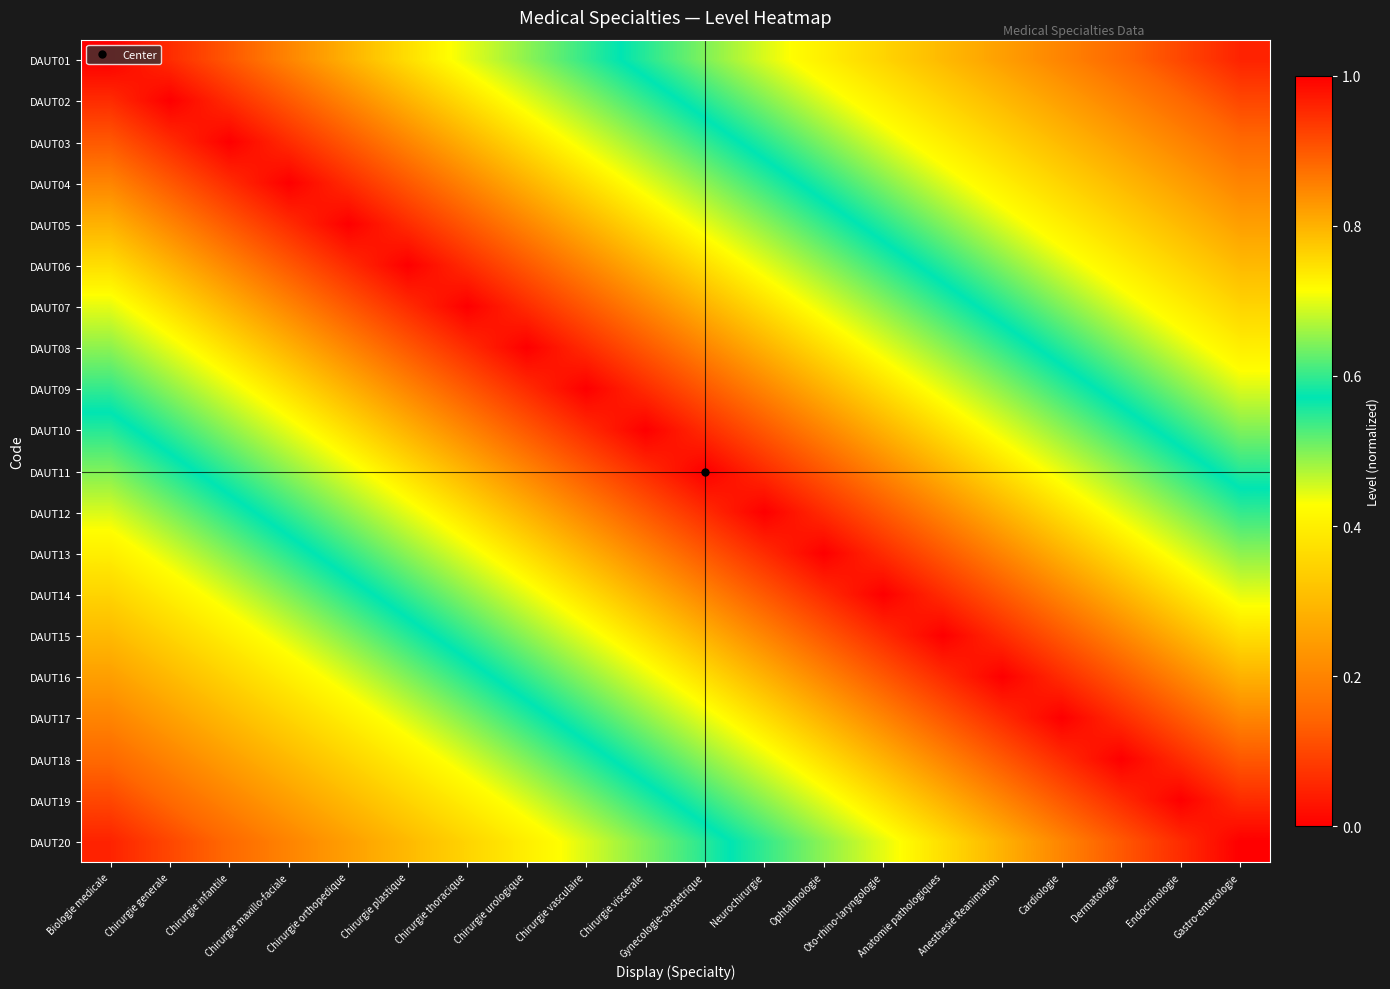

At which category is the sum across all series the highest?

Chirurgie viscerale